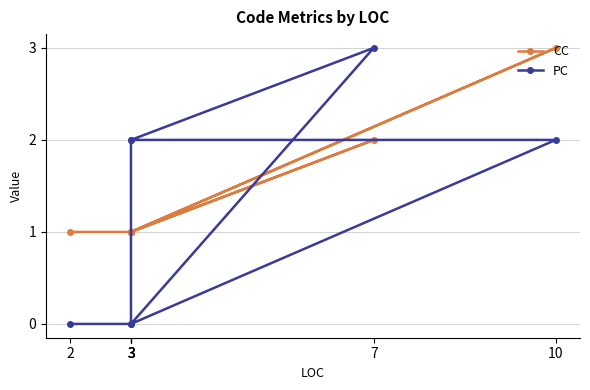

True or false: PC has more than 2 points higher than both neighbors.

False